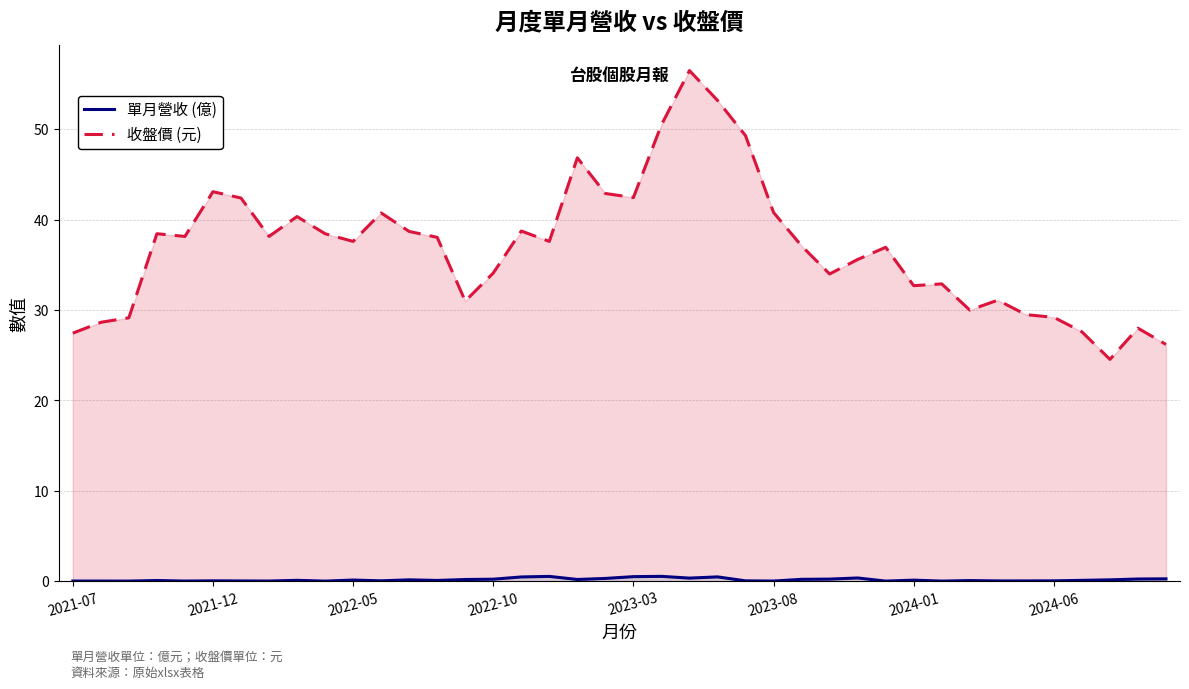

What is the difference between the 收盤價 (元) values at 26 and 17?

0.5